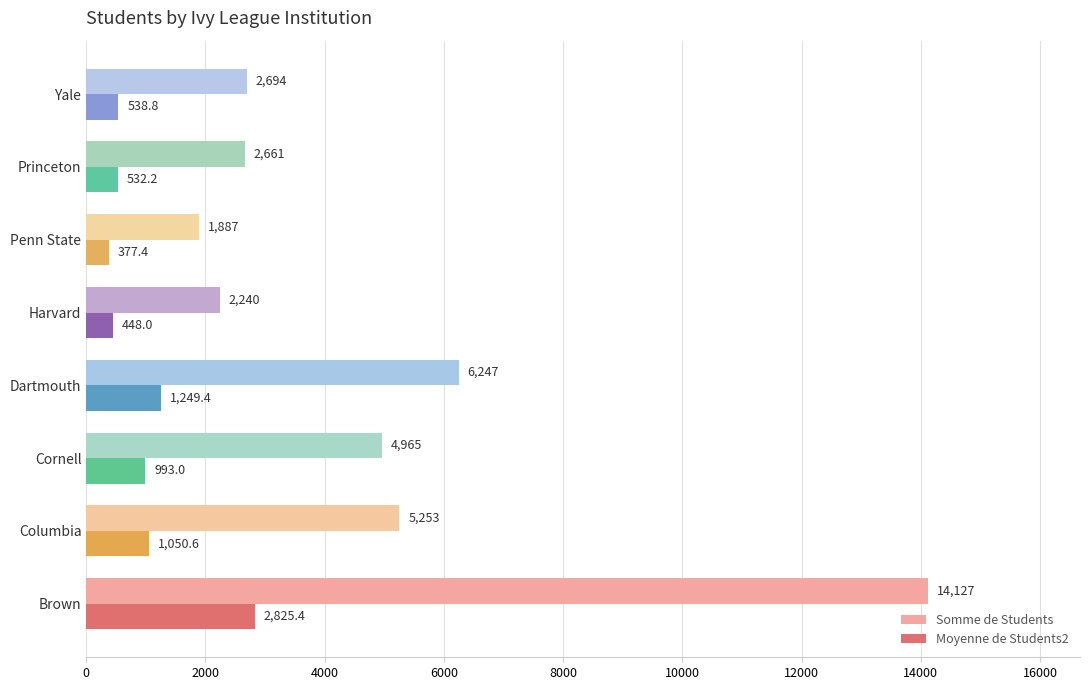

At which label does Moyenne de Students2 reach its minimum?

Penn State